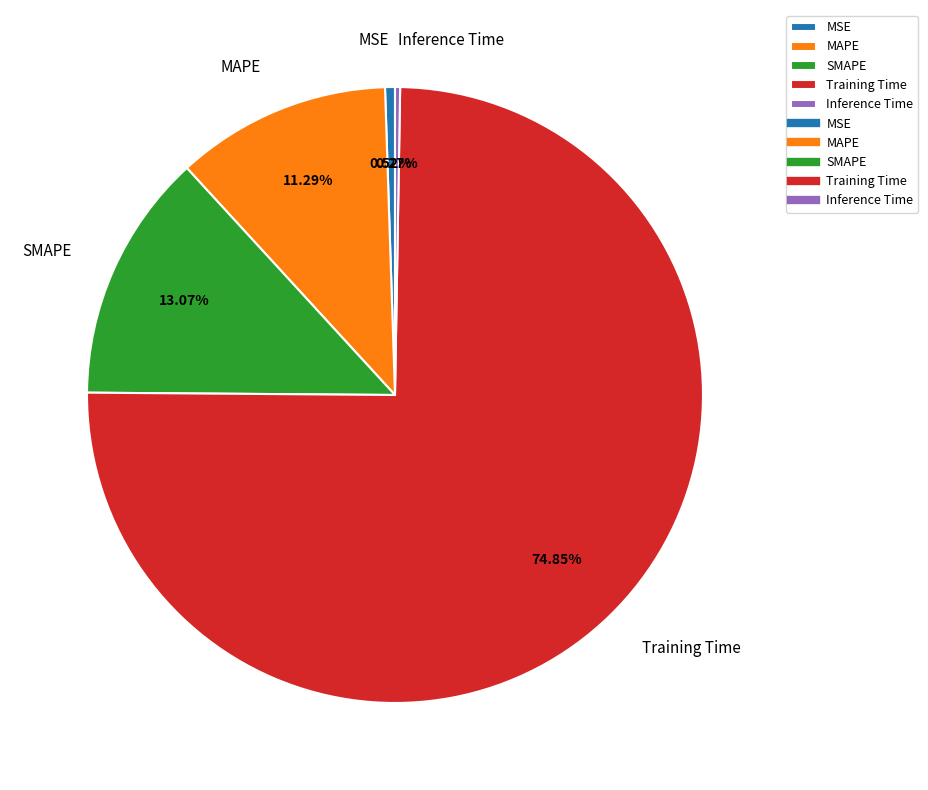

Is the sum of MAPE and MSE greater than half?

No